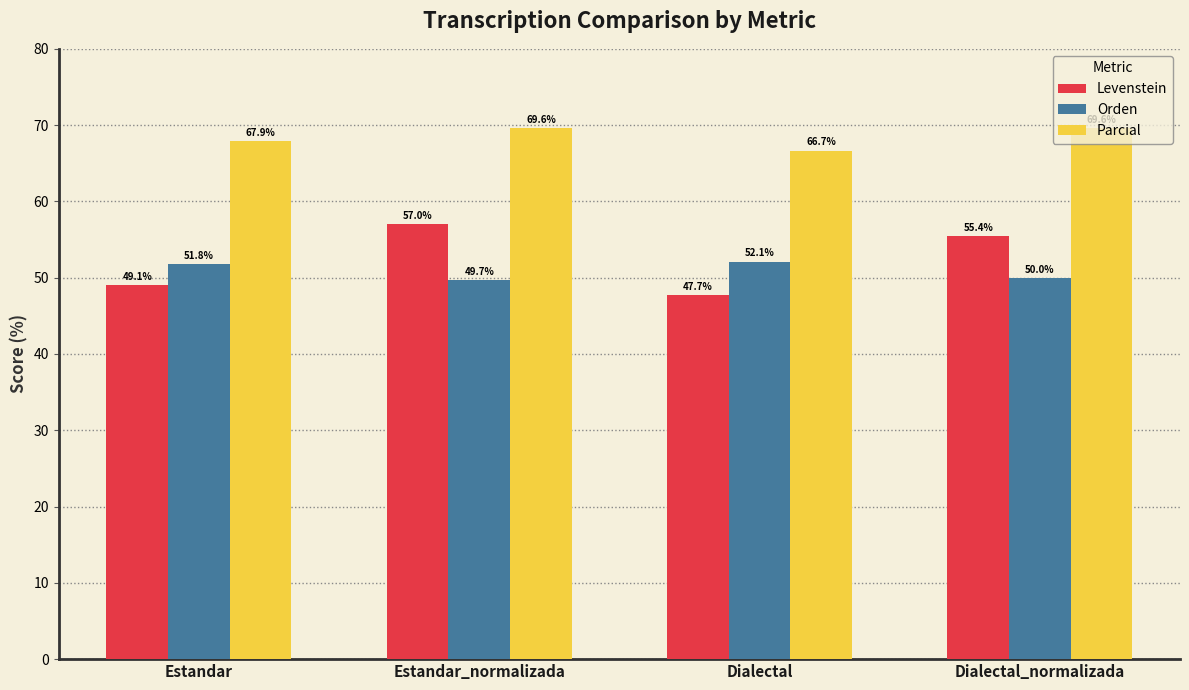

Rank the categories by Orden value from lowest to highest.

Estandar_normalizada, Dialectal_normalizada, Estandar, Dialectal